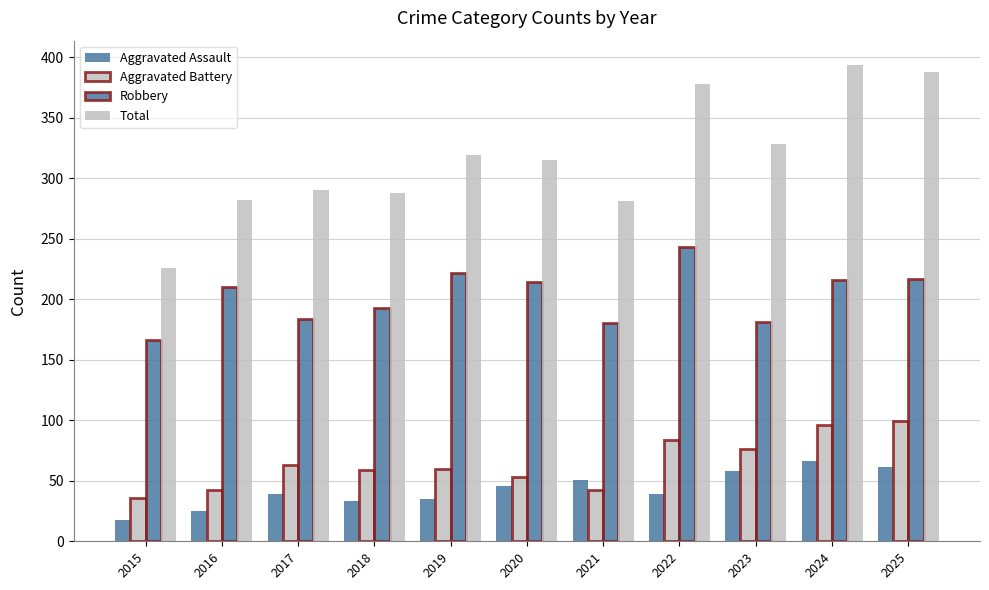

At which label is Robbery closest to 204?

2016